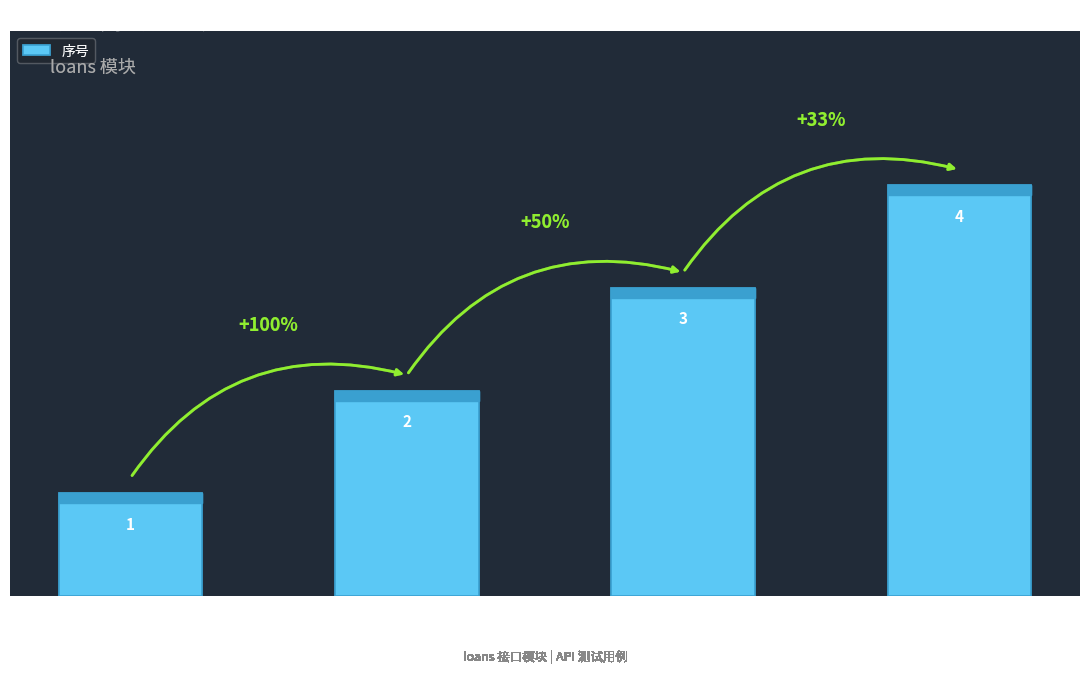

The value at 第1页1条 is 1. True or false?

True